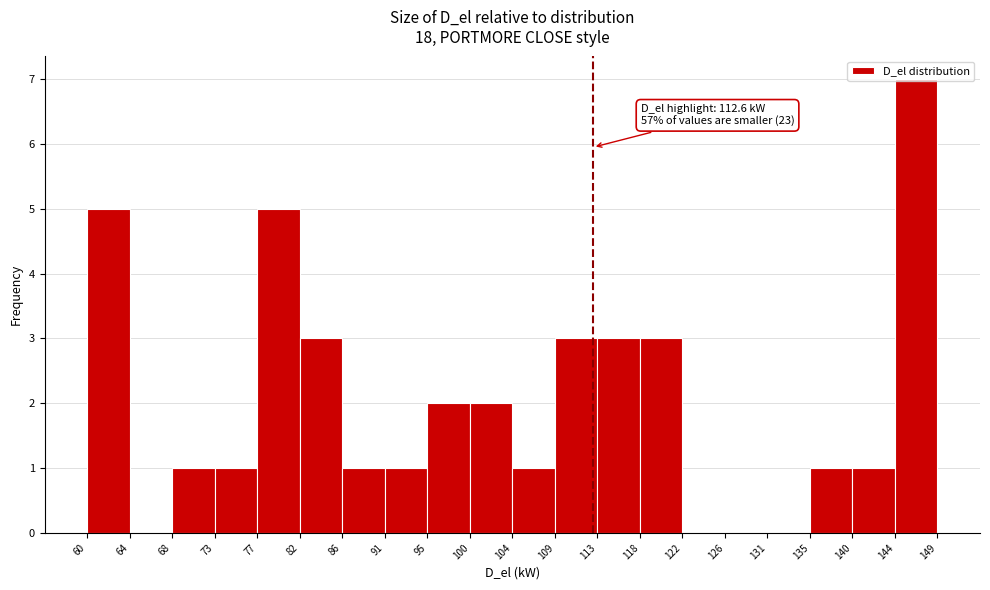

Which range on the x-axis has the tallest bar?

144 to 149